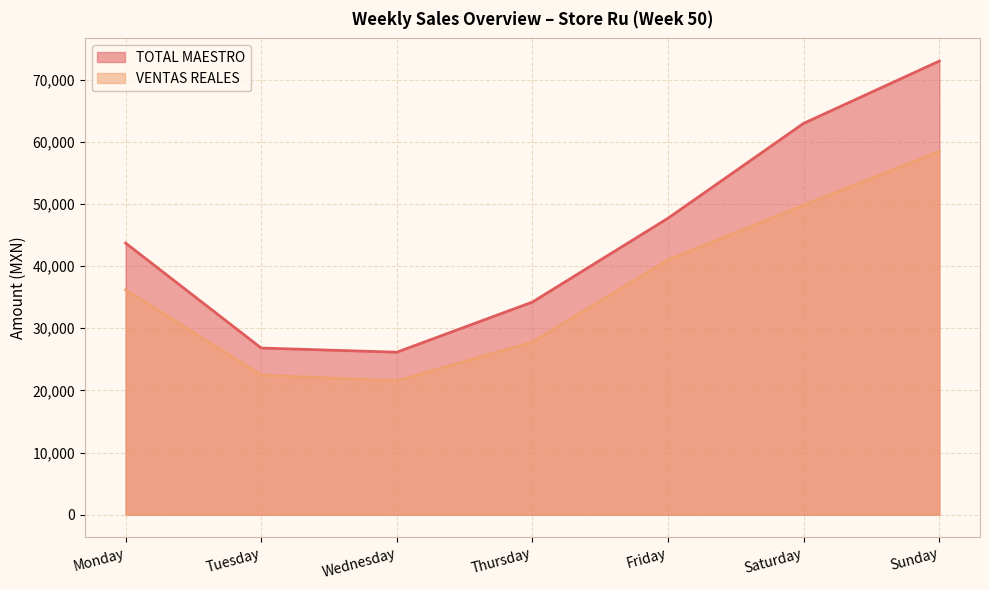

True or false: VENTAS REALES and TOTAL MAESTRO intersect in this chart.

False